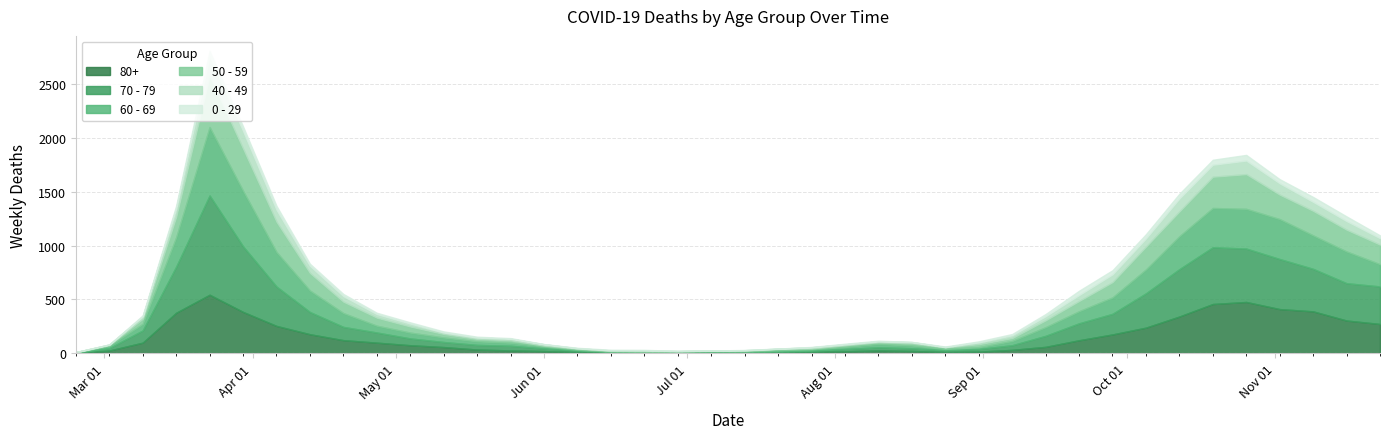

What is the sum of all 70 - 79 values?

7107